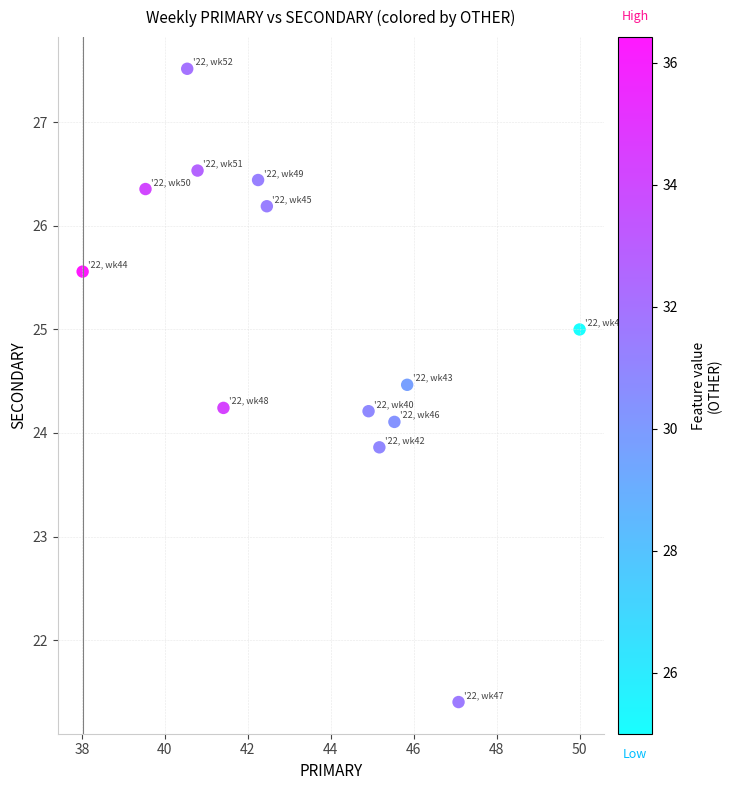

What is the range of X values (max minus min)?

12.0